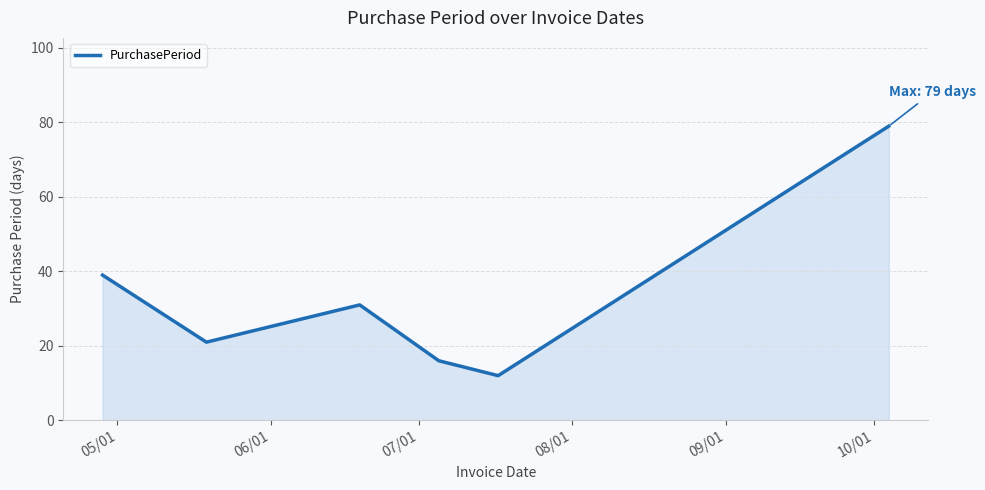

True or false: there are more than 2 points higher than both neighbors.

False